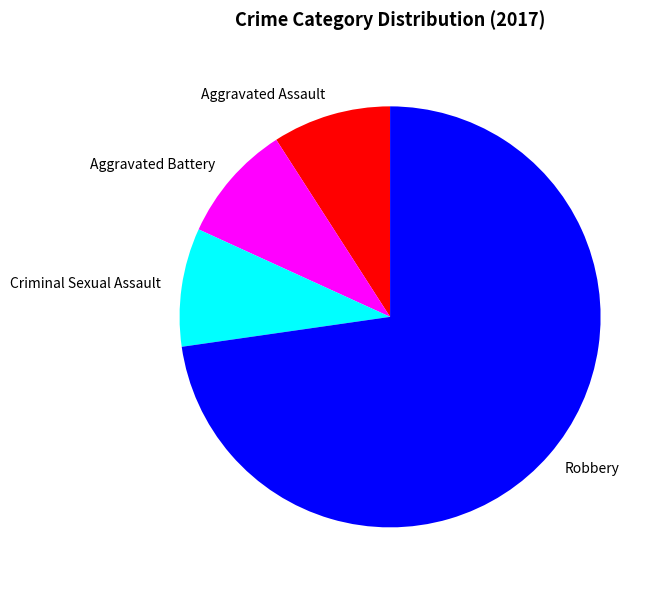

Which category has the biggest portion of the pie?

Robbery